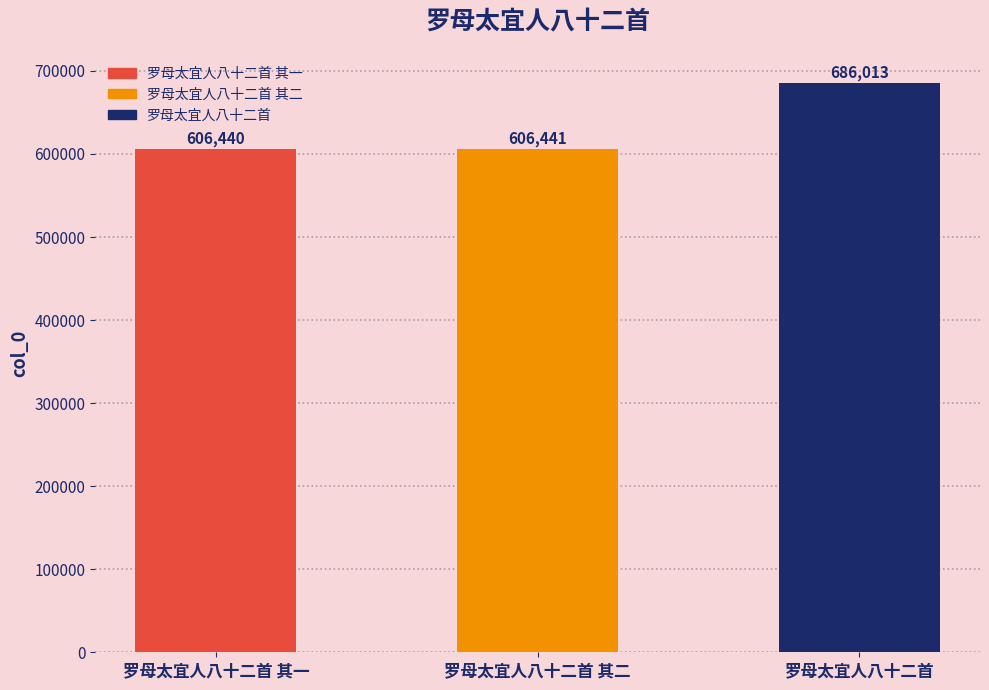

List the labels in order of value, largest first.

罗母太宜人八十二首, 罗母太宜人八十二首 其二, 罗母太宜人八十二首 其一